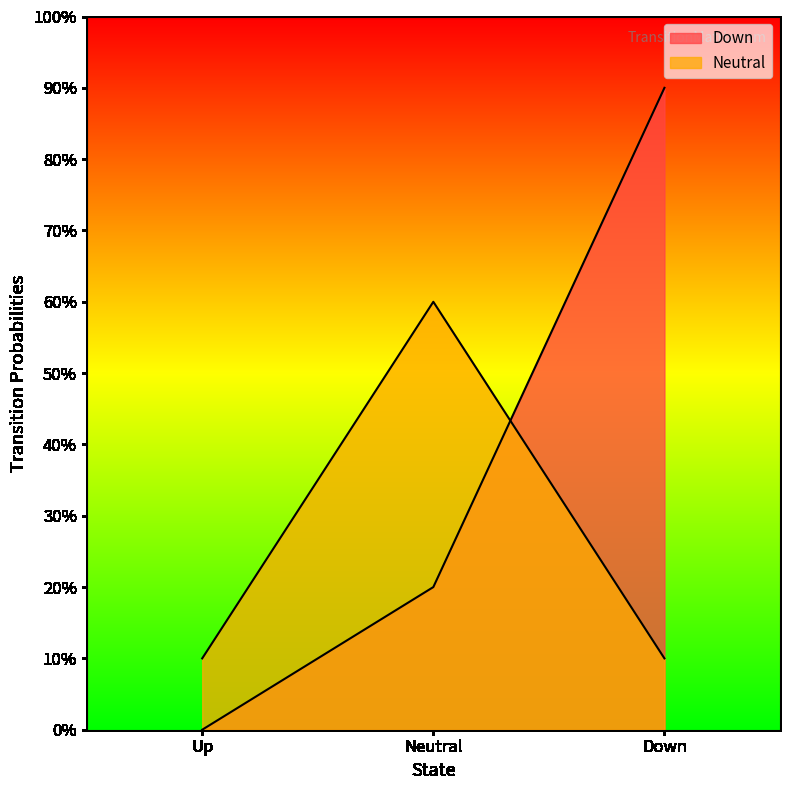

What are all the series names shown in the legend?

Down, Neutral